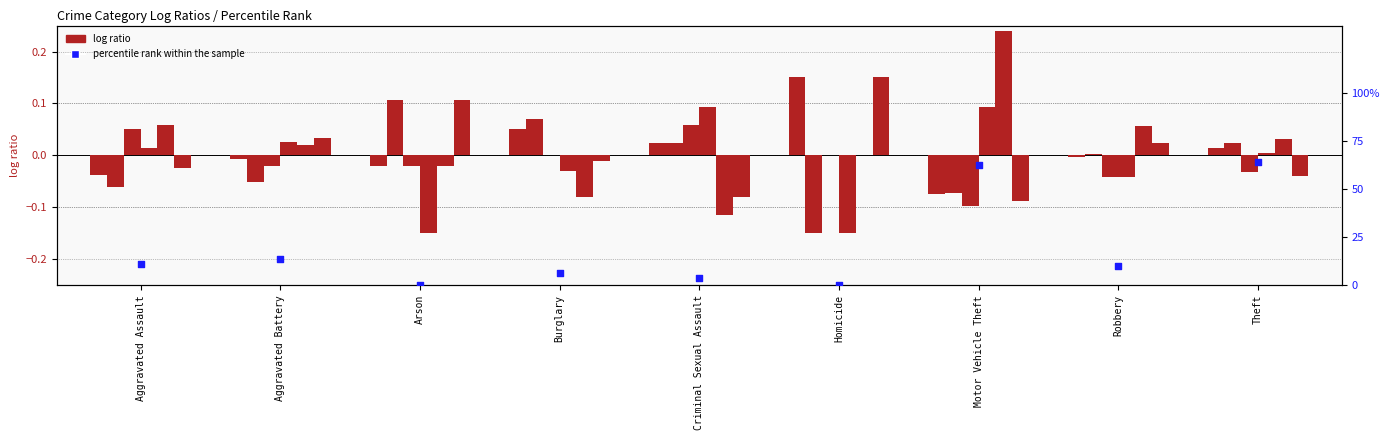

Between Arson and Burglary, which is larger?

Burglary